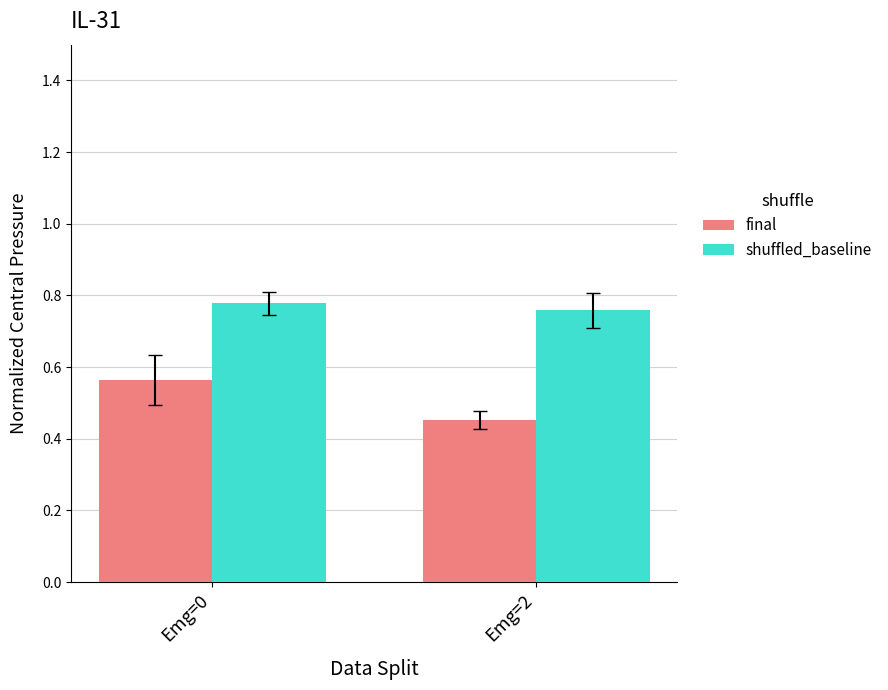

Is it true that final equals 0.7 at Emg=2?

False